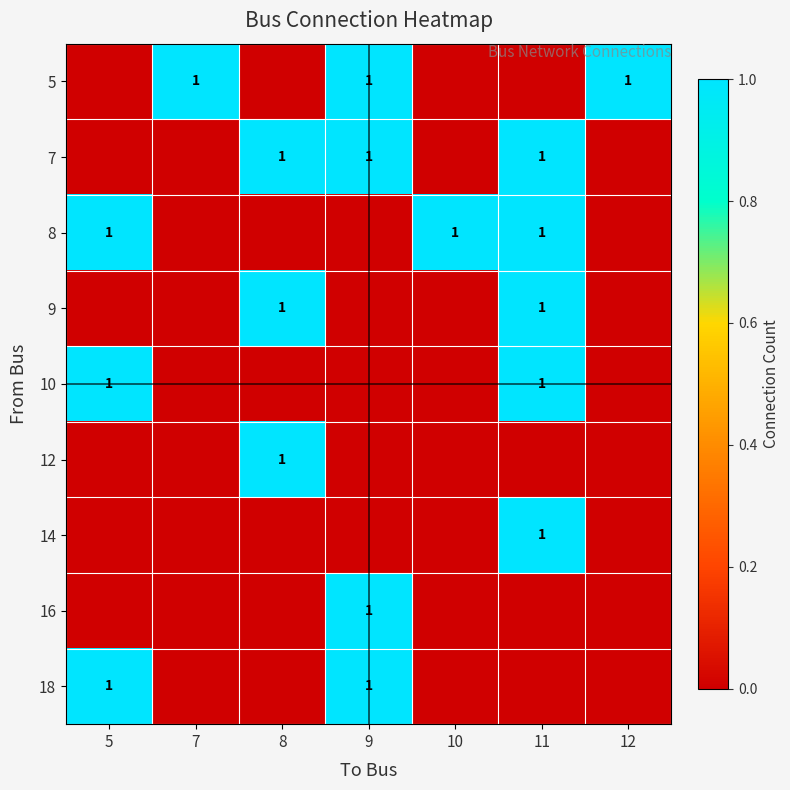

Reading right to left, what are all the values shown in this chart?

row_0: 12=1	11=0	10=0	9=1	8=0	7=1	5=0
row_1: 12=0	11=1	10=0	9=1	8=1	7=0	5=0
row_2: 12=0	11=1	10=1	9=0	8=0	7=0	5=1
row_3: 12=0	11=1	10=0	9=0	8=1	7=0	5=0
row_4: 12=0	11=1	10=0	9=0	8=0	7=0	5=1
row_5: 12=0	11=0	10=0	9=0	8=1	7=0	5=0
row_6: 12=0	11=1	10=0	9=0	8=0	7=0	5=0
row_7: 12=0	11=0	10=0	9=1	8=0	7=0	5=0
row_8: 12=0	11=0	10=0	9=1	8=0	7=0	5=1